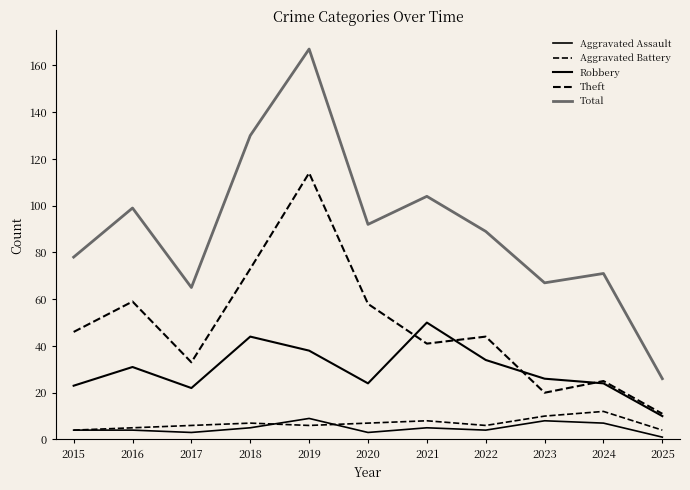

Which series changed the most between 2017 and 2020?

Total